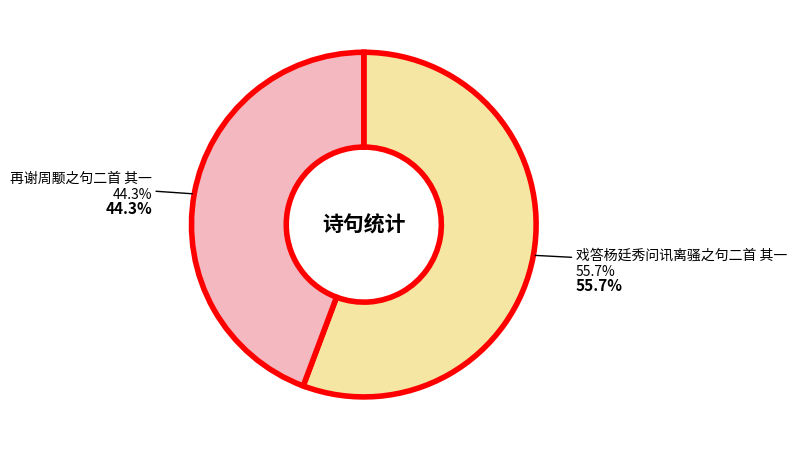

Is 戏答杨廷秀问讯离骚之句二首 其一 the majority of the pie?

Yes